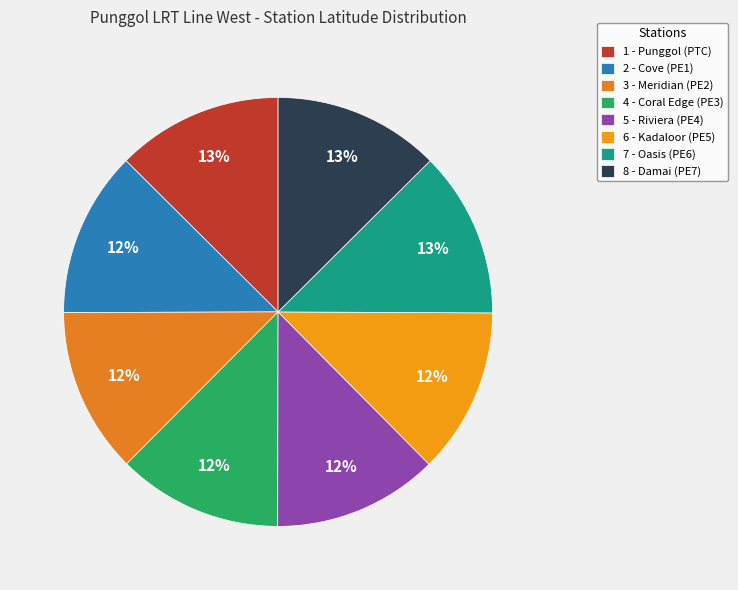

How many segments does this pie chart have?

8